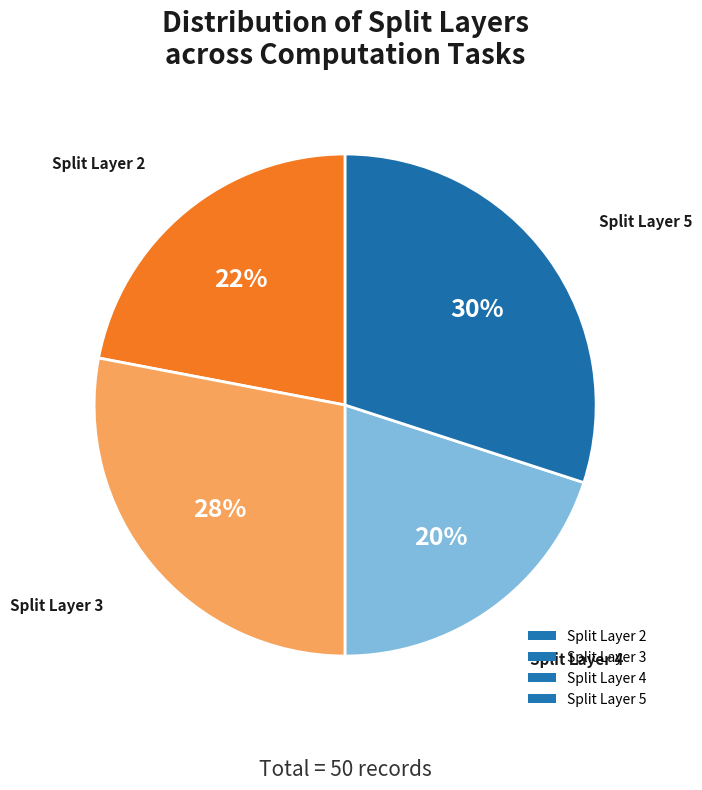

Which has a higher value, Split Layer 5 or Split Layer 2?

Split Layer 5